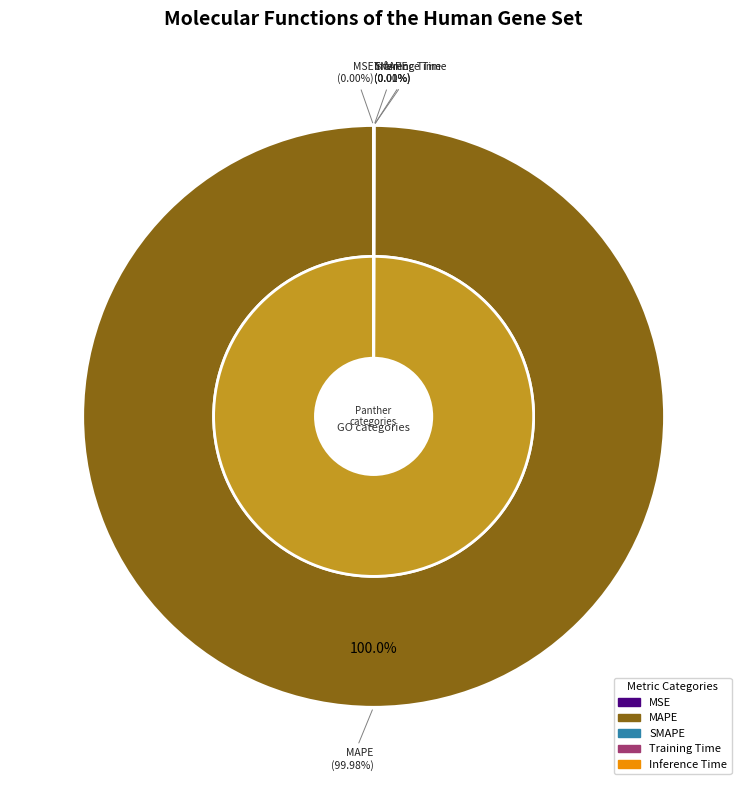

To the nearest percent, what portion does MAPE represent?

100%